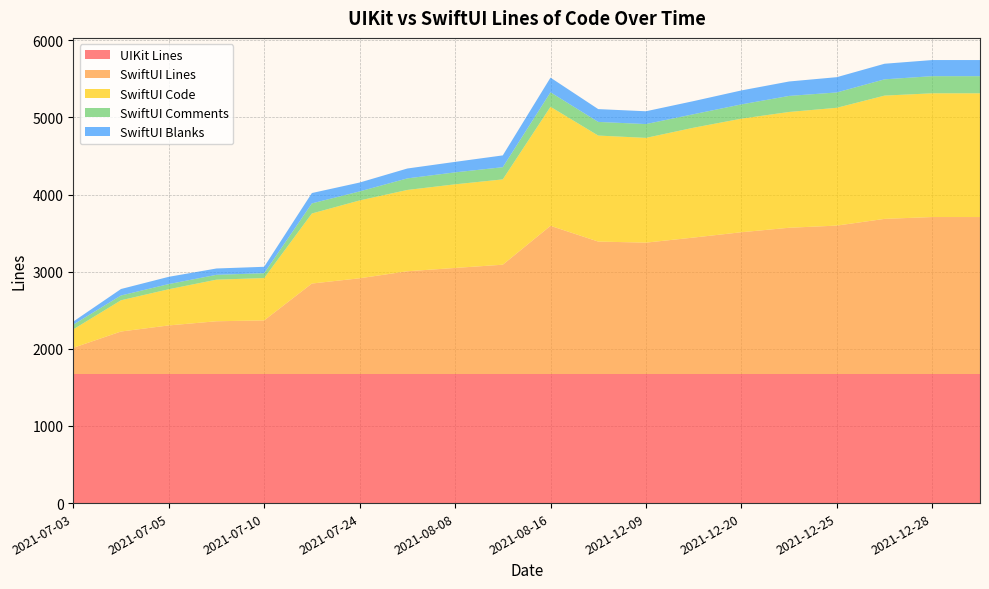

Reading right to left, transcribe all the data shown in this chart.

UIKit Lines: 1673	1673	1673	1673	1673	1673	1673	1673	1673	1673	1673	1673	1673	1673	1673	1673	1673	1673	1673	1673
SwiftUI Lines: 2035	2035	2011	1924	1896	1838	1769	1703	1717	1921	1417	1375	1332	1241	1173	695	684	630	551	340
SwiftUI Code: 1604	1604	1598	1527	1501	1472	1424	1358	1374	1543	1106	1084	1054	1009	908	549	539	469	405	239
SwiftUI Comments: 222	222	211	199	208	185	175	179	177	188	158	155	150	117	131	63	63	67	62	61
SwiftUI Blanks: 209	209	202	198	187	181	170	166	166	190	153	136	128	115	134	83	82	94	84	40